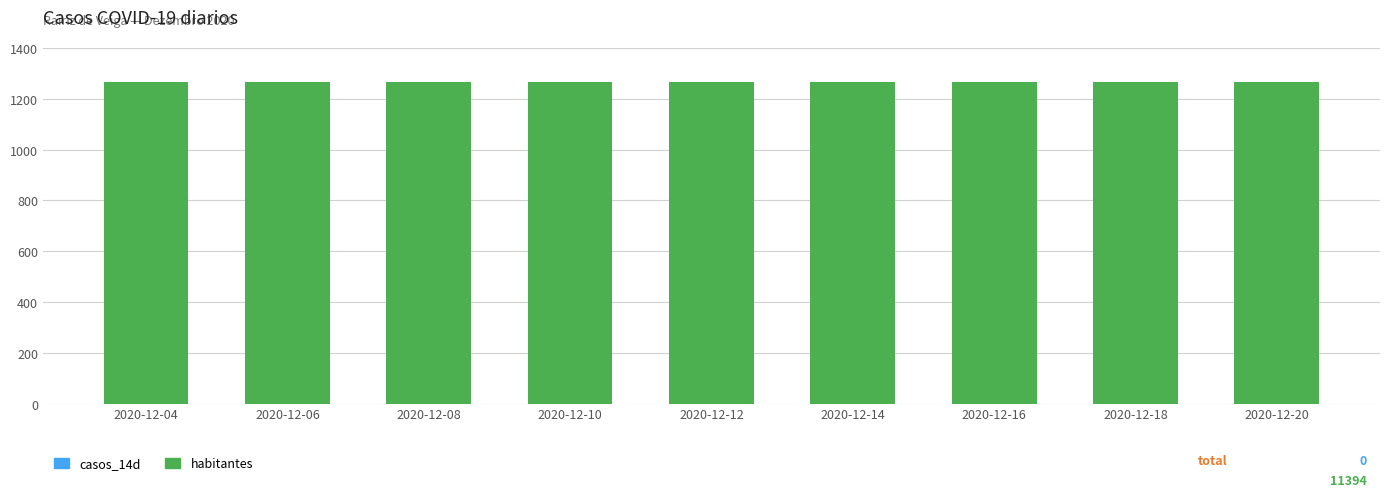

Reading left to right, what are all the values shown in this chart?

casos_14d: 0	0	0	0	0	0	0	0	0
habitantes: 1266	1266	1266	1266	1266	1266	1266	1266	1266